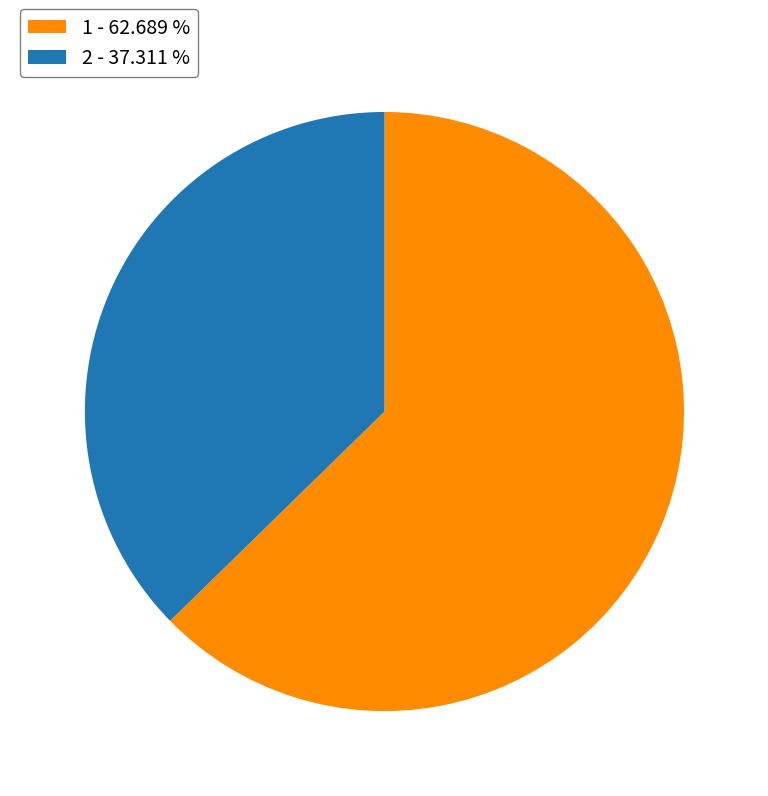

Is the sum of 2 - 37.311 % and 1 - 62.689 % greater than half?

Yes